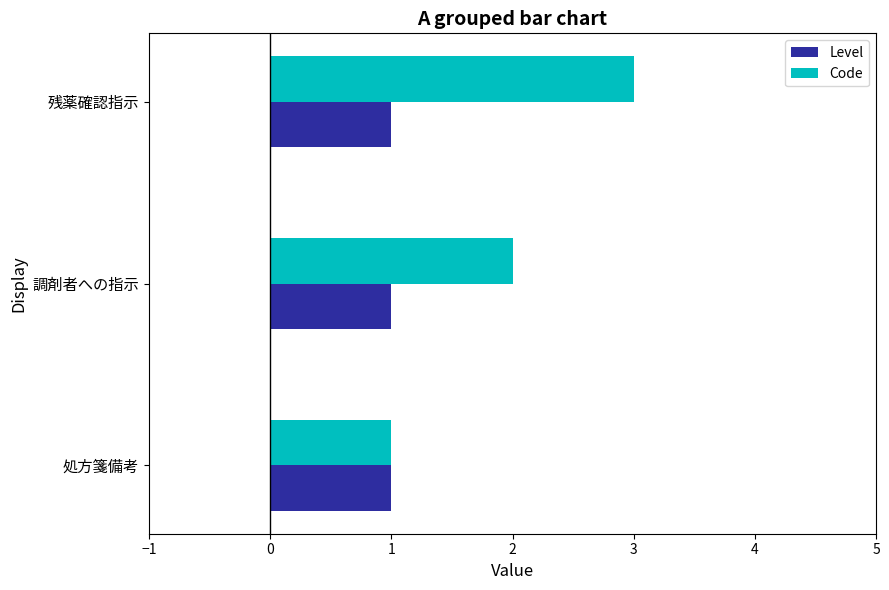

What is the difference between the maximum and second lowest values in the Code series?

1